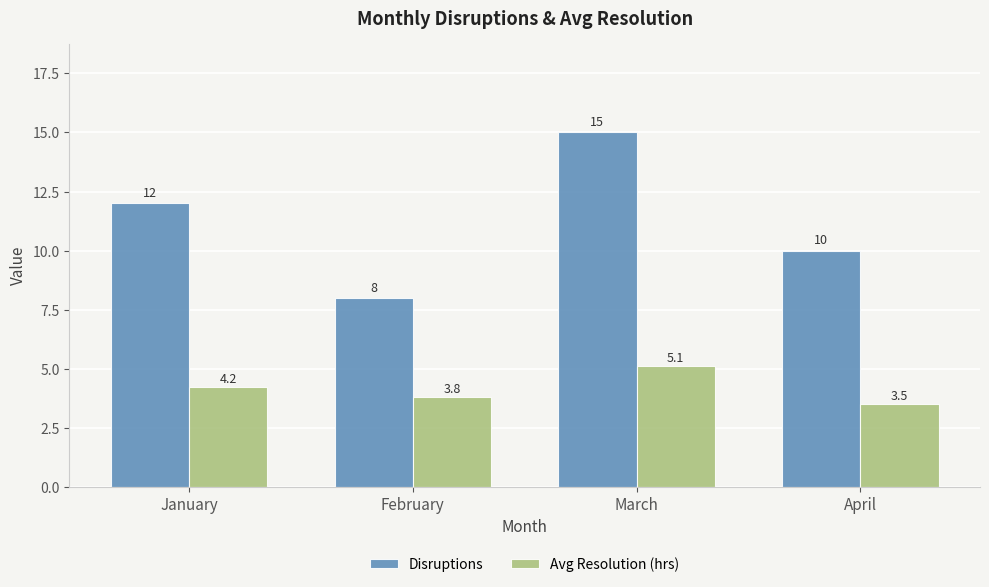

What is the difference between the Disruptions values at January and February?

4.0